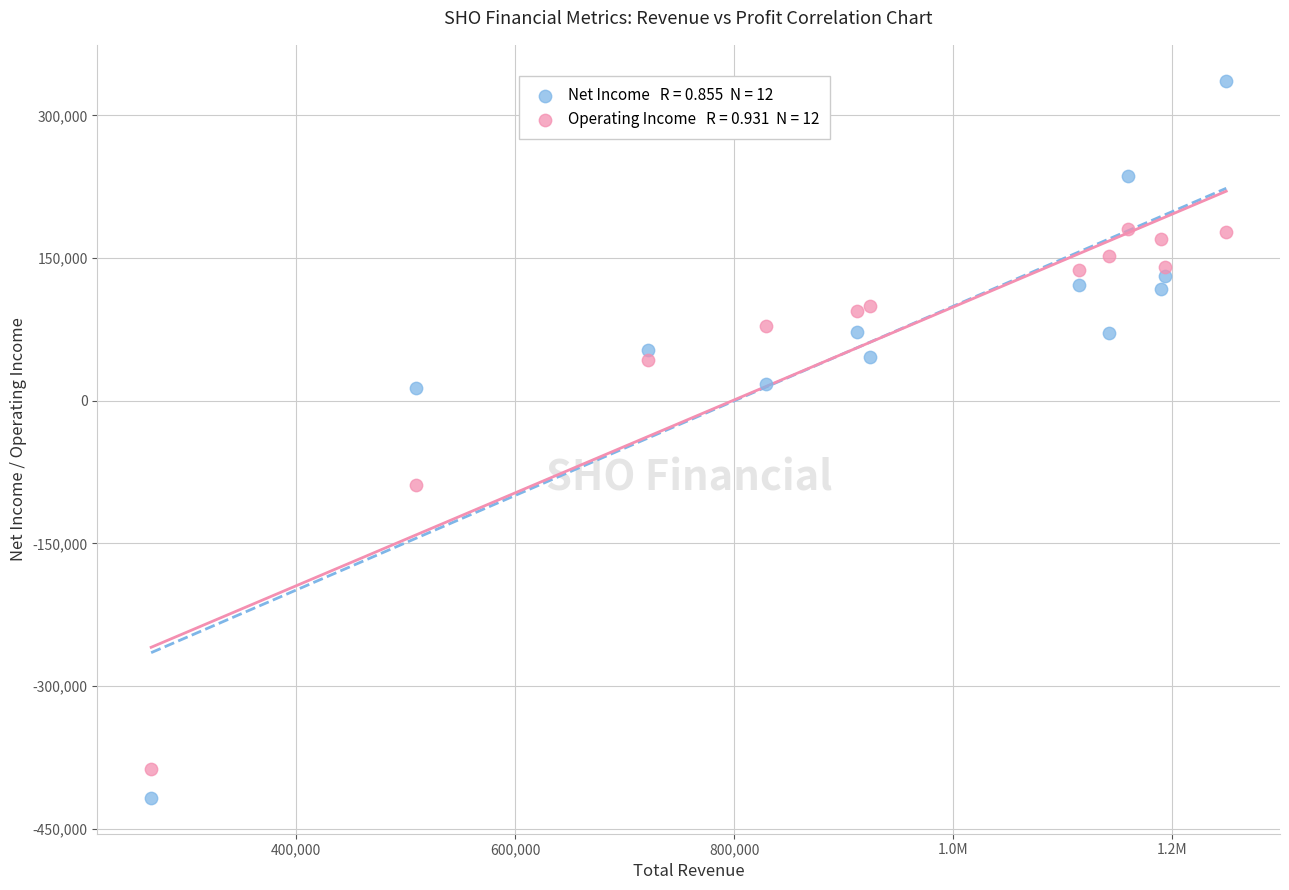

Across all data points, what is the range of Y values (max minus min)?

754200